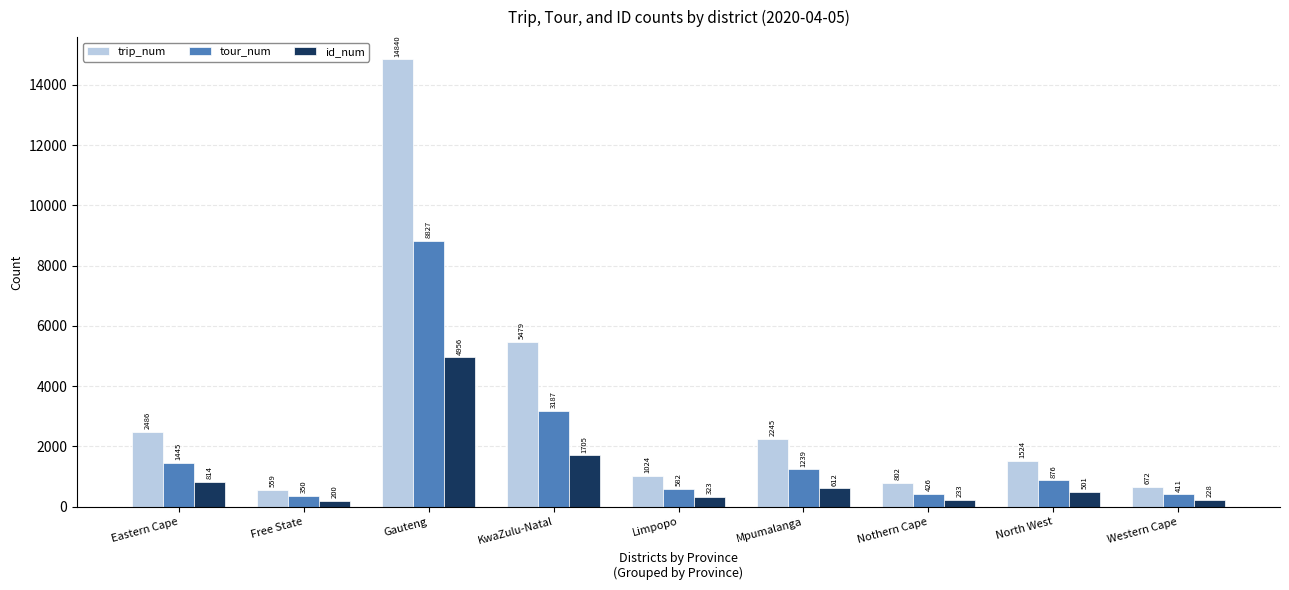

Count the number of data series in this chart.

3